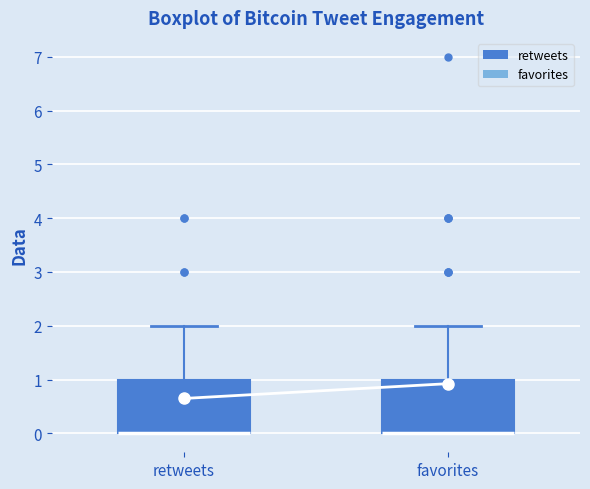

Reading left to right, read every box against the y-axis: the position of its median line, the range the box covers, and the ends of its whiskers. The values are not printed on the chart, so give them approximately, as read against the axis.

retweets: median 0 (drawn on the box's lower edge), box 0 to 1, whiskers 0 to 2
favorites: median 0 (drawn on the box's lower edge), box 0 to 1, whiskers 0 to 2